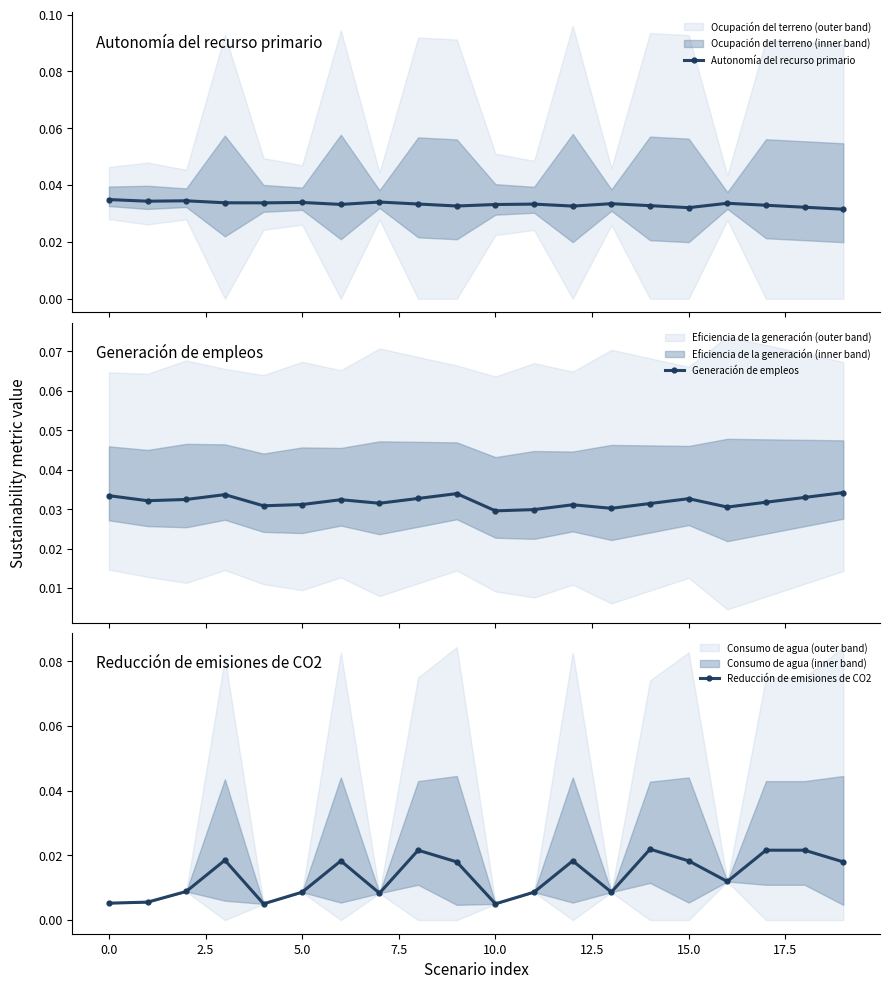

True or false: Reducción de emisiones de CO2 has more than 2 points higher than both neighbors.

True